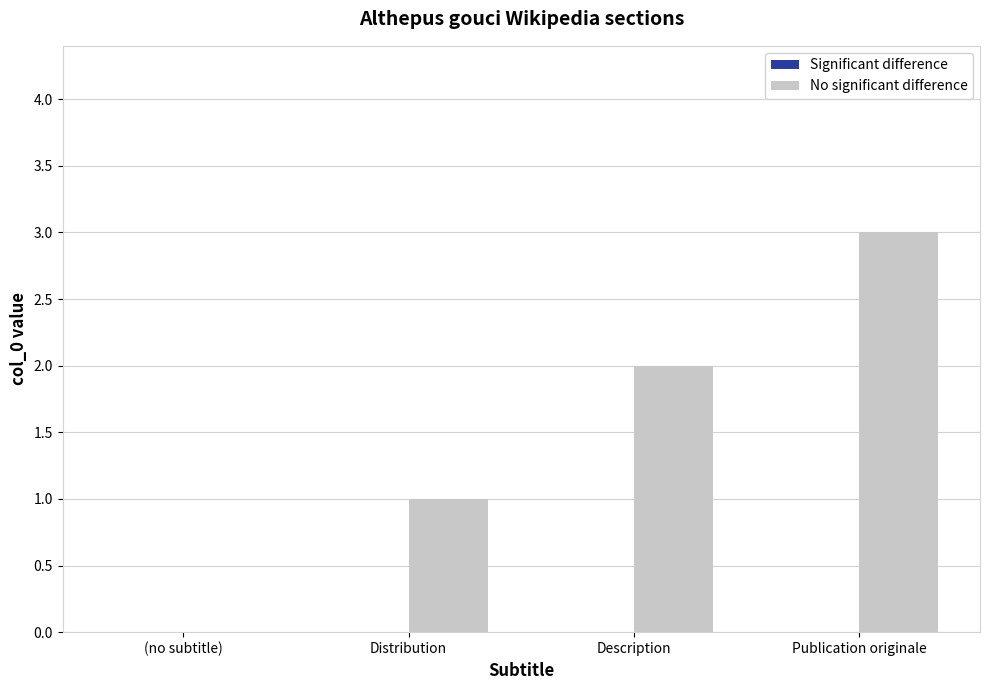

What is the maximum value shown in the chart?

3